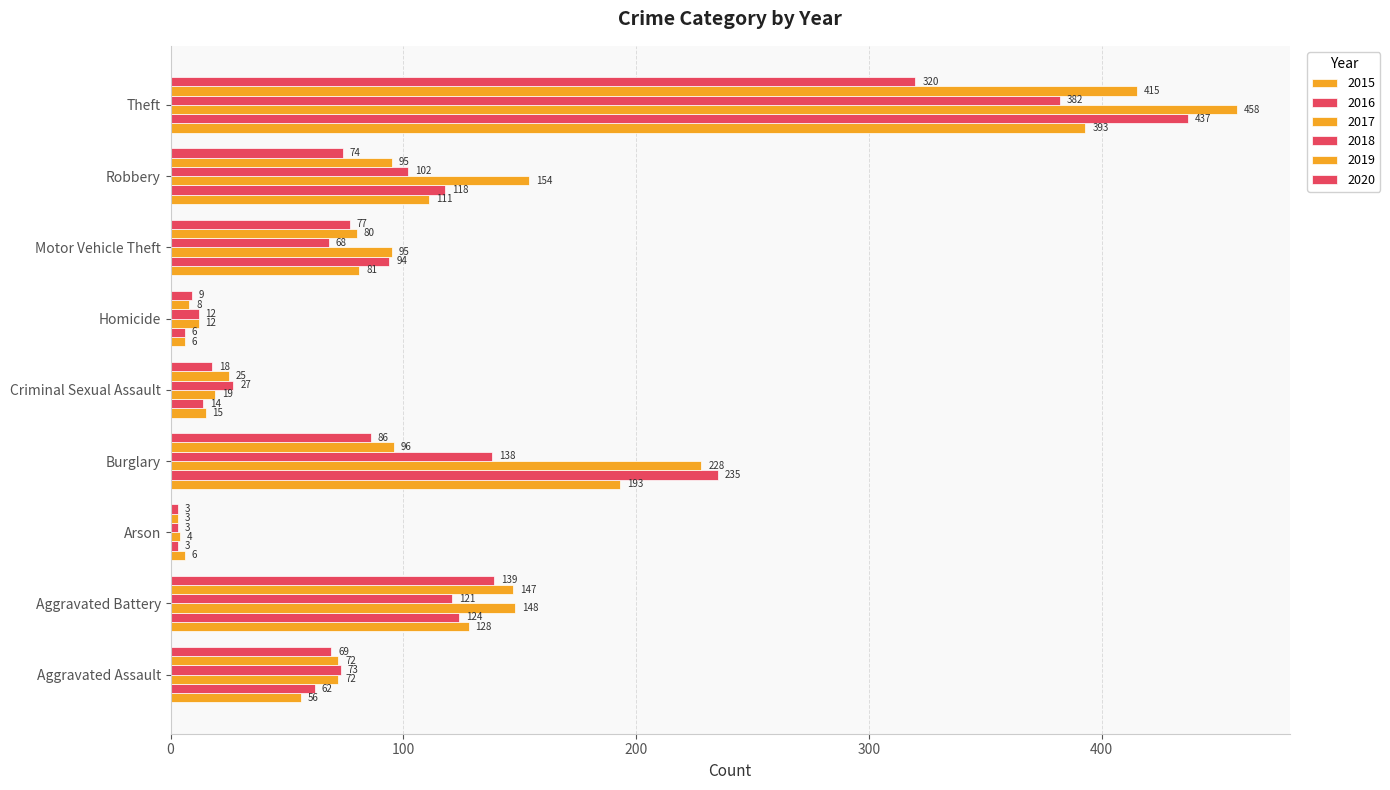

How many data points in 2017 are less than 95?

4